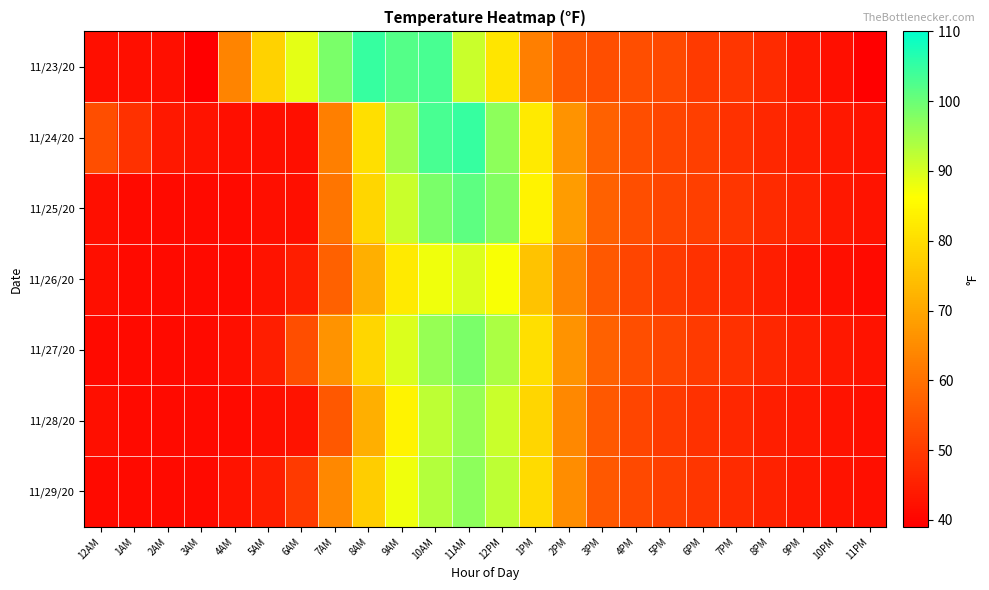

At how many categories does at least one series exceed 95?

6